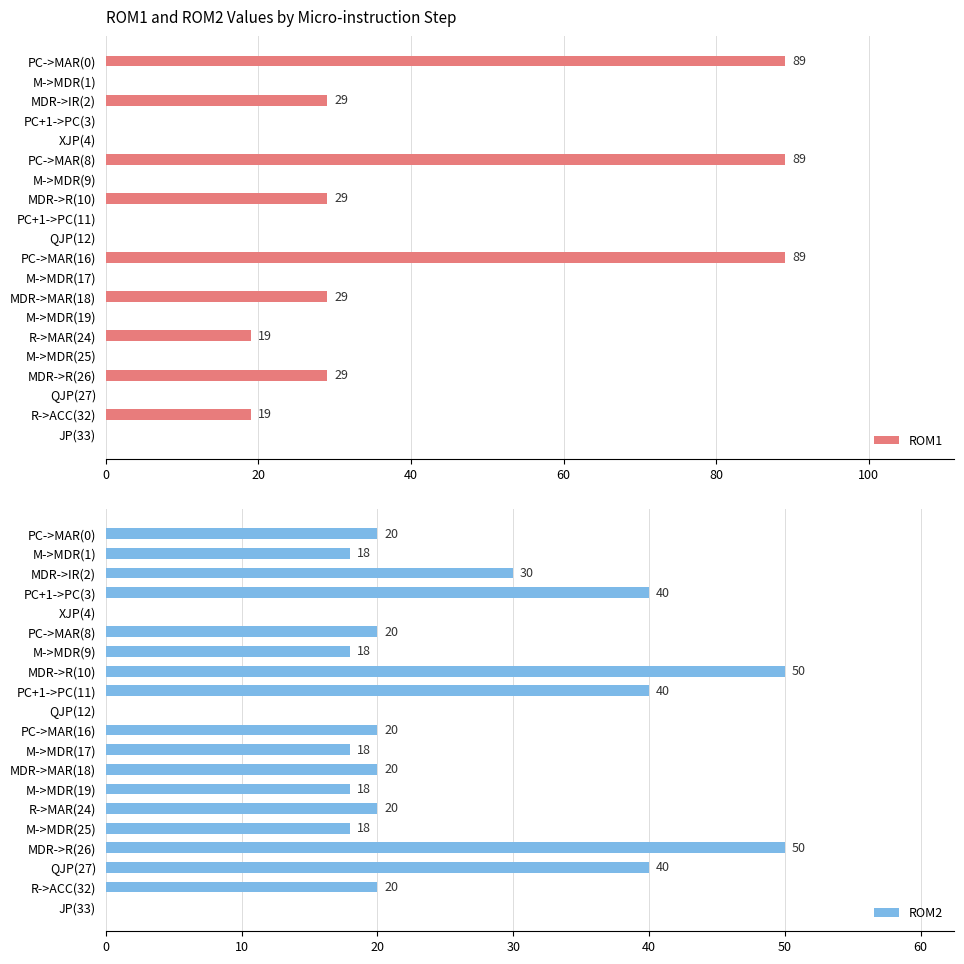

Is it true that ROM1 equals 52 at PC->MAR(8)?

False